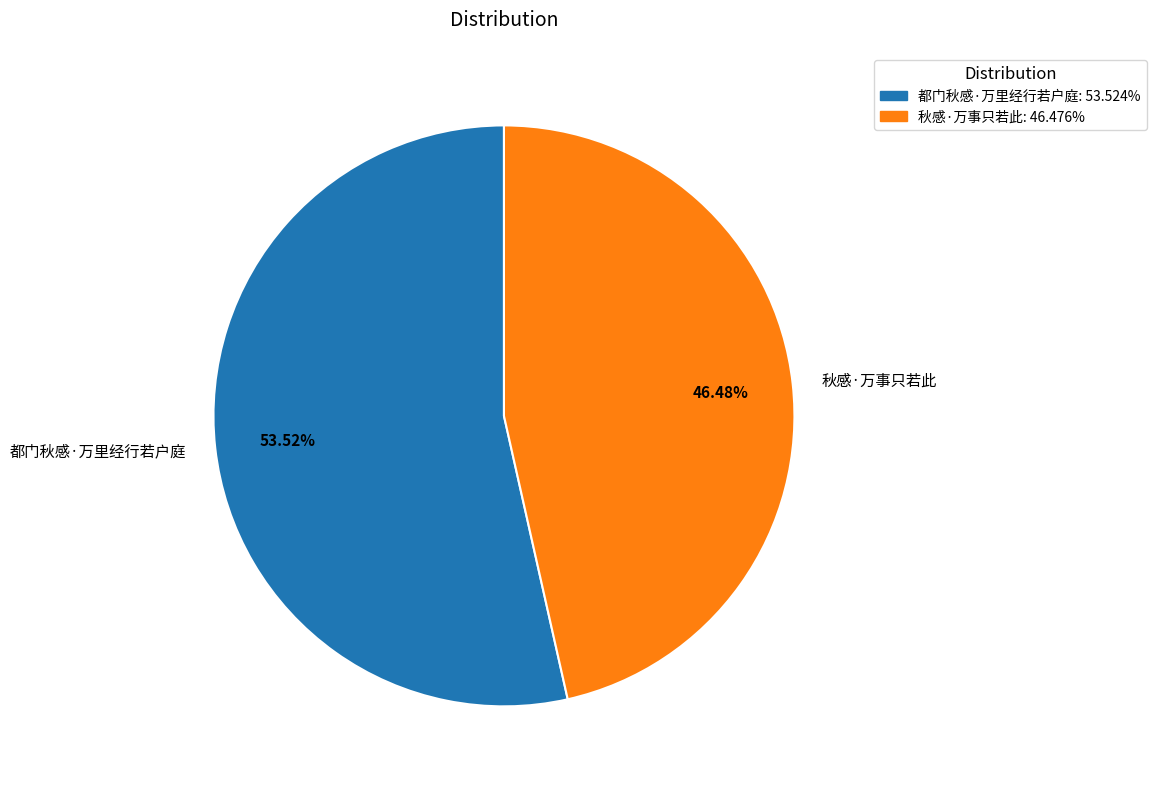

True or false: 都门秋感·万里经行若户庭 accounts for 54% of the total.

True